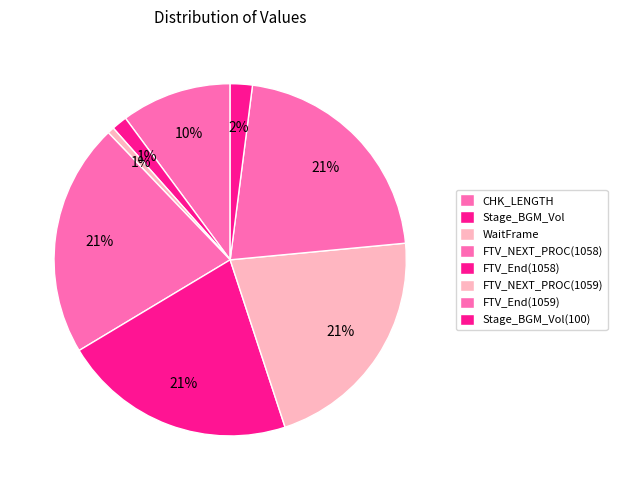

To the nearest percent, what percentage of the pie is FTV_NEXT_PROC(1059)?

21%